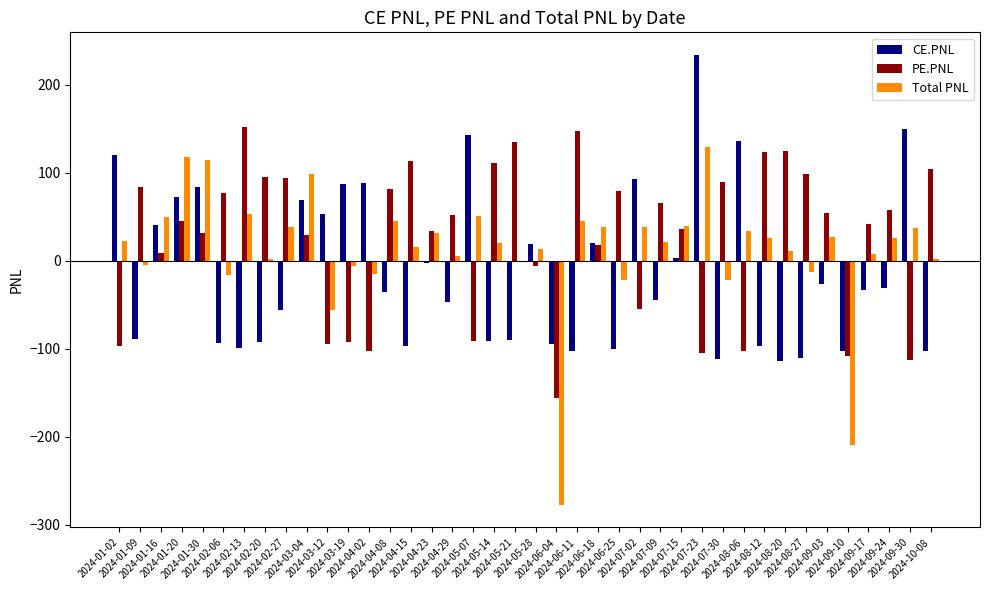

What is the greatest value displayed?

233.8